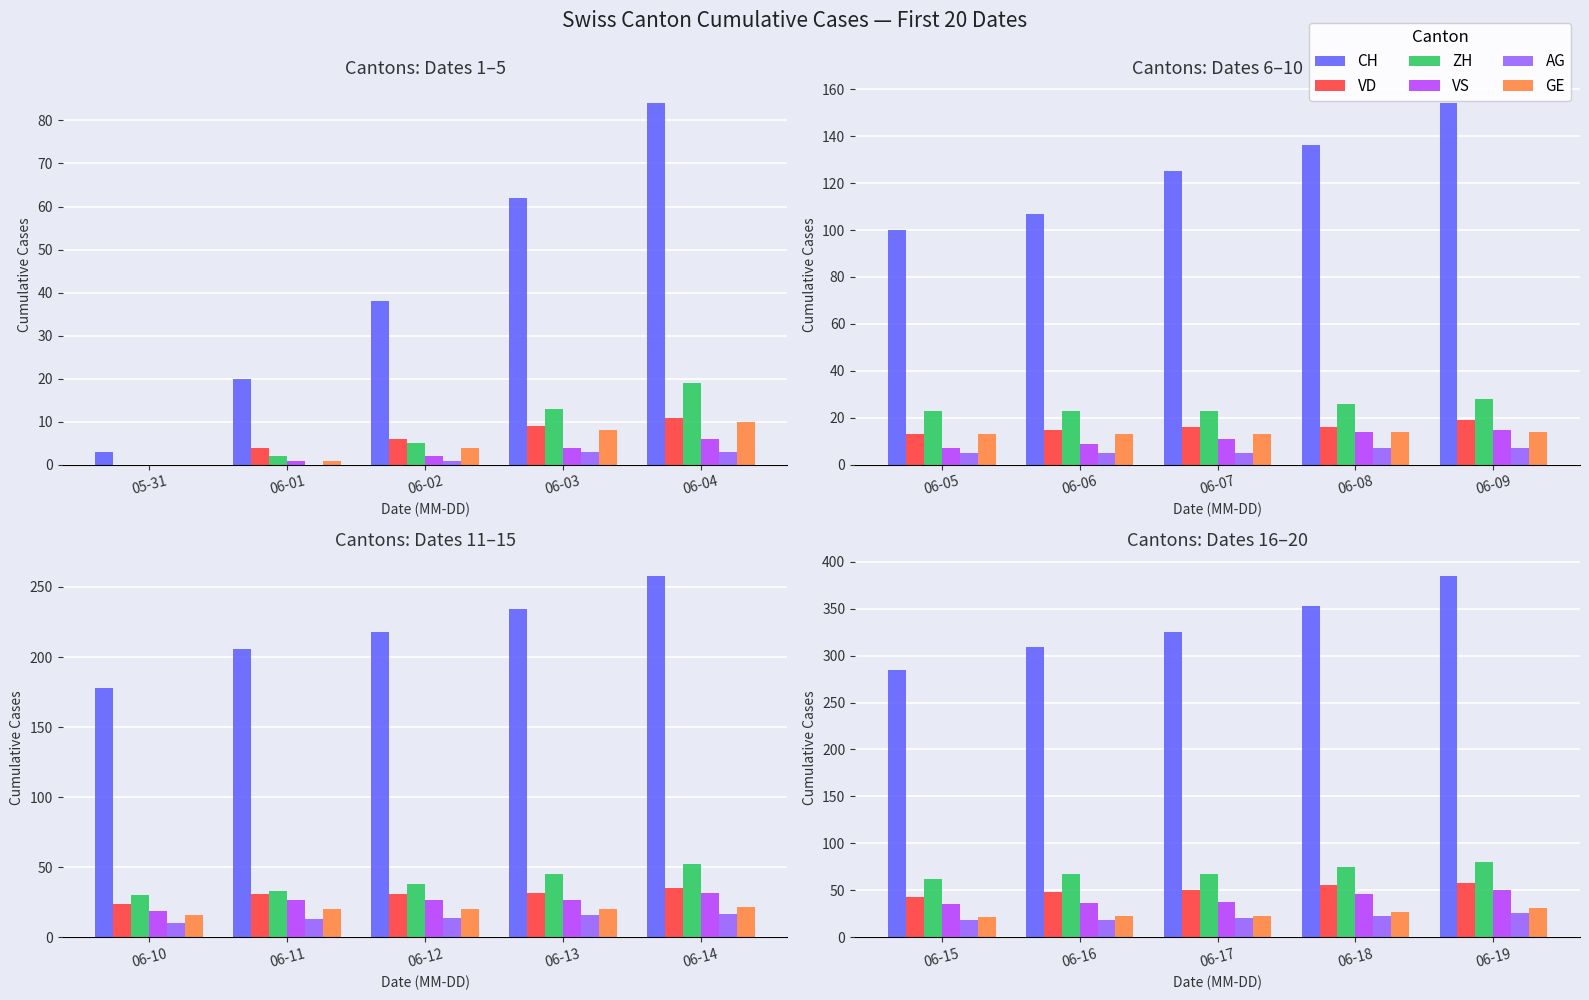

Rank the series at 06-15 from lowest to highest value.

AG, GE, VS, VD, ZH, CH